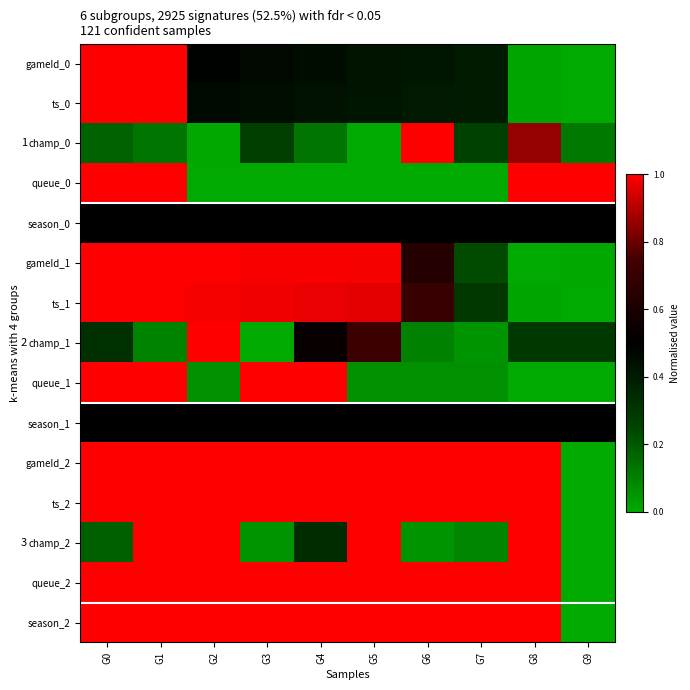

Is the value of champ_1 at G7 greater than the value of ts_2 at G0?

No